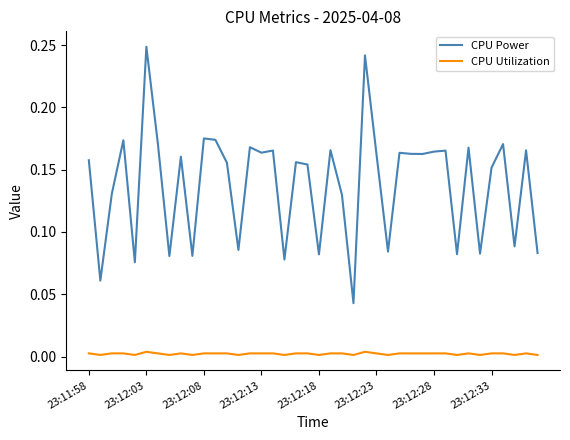

True or false: CPU Utilization and CPU Power intersect in this chart.

False